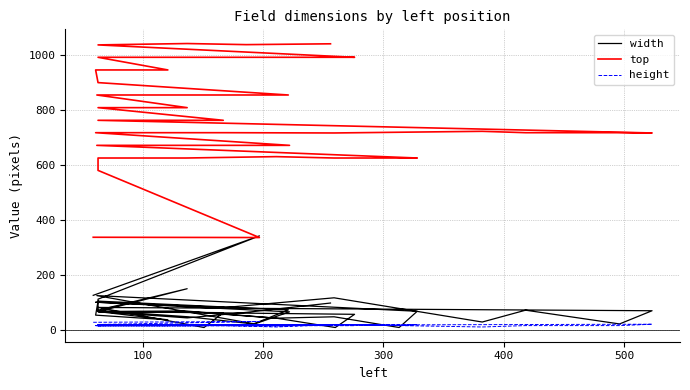

What is the sum of all top values?

31259